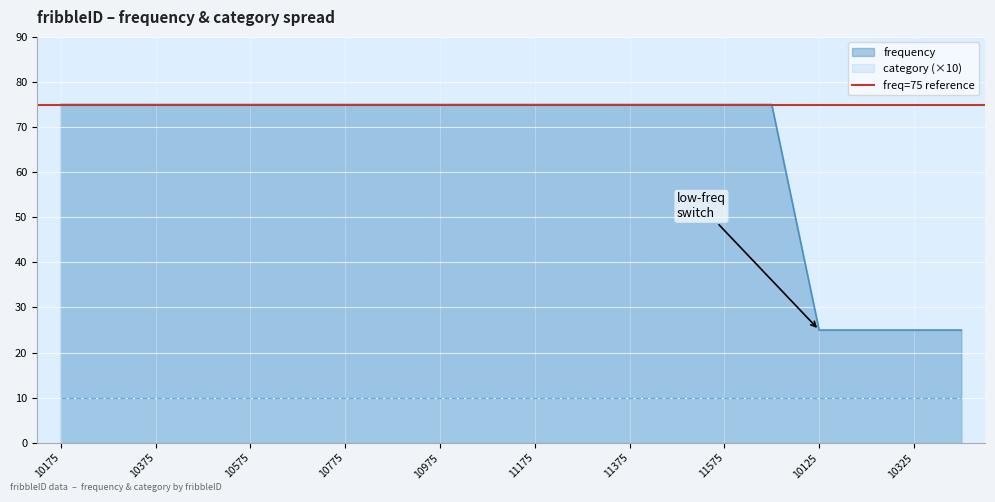

Where is the data nearest to the value 50?

10175